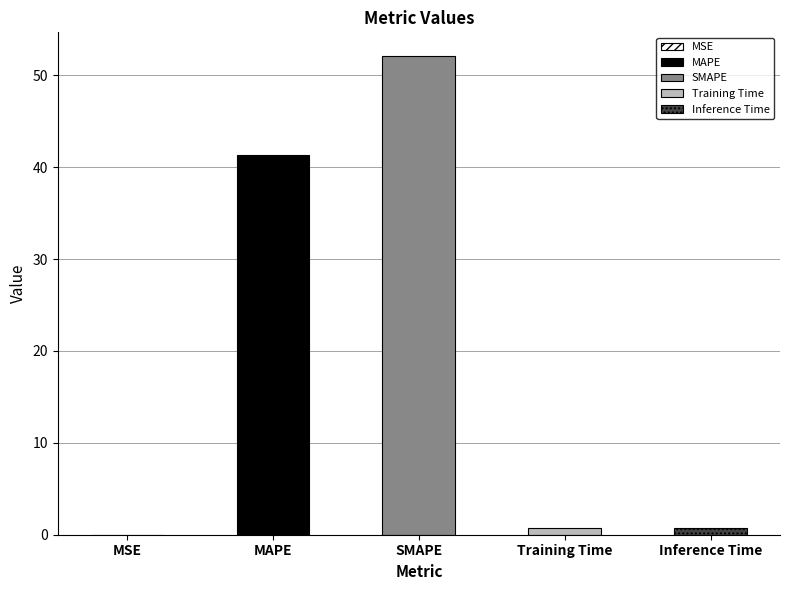

What is the greatest value displayed?

52.1